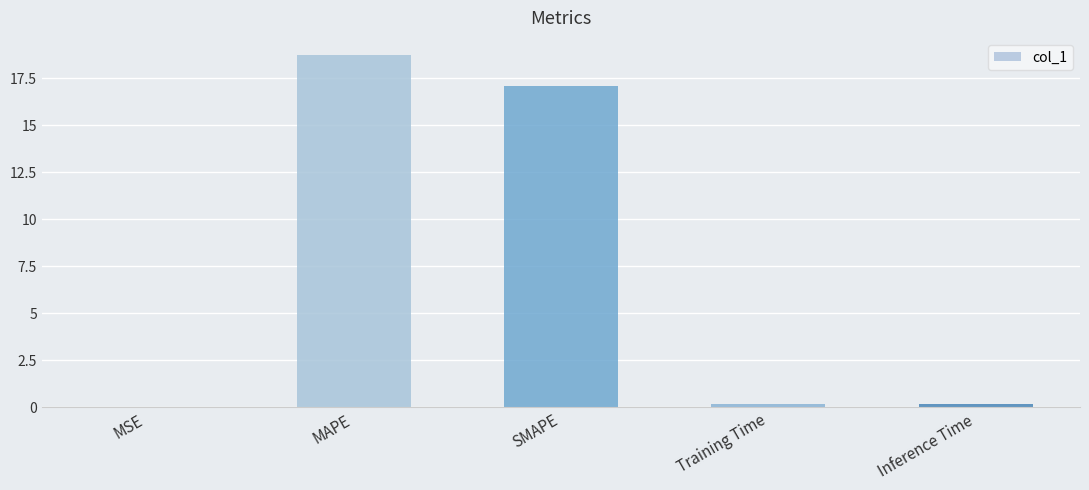

What is the sum of all values?

36.2